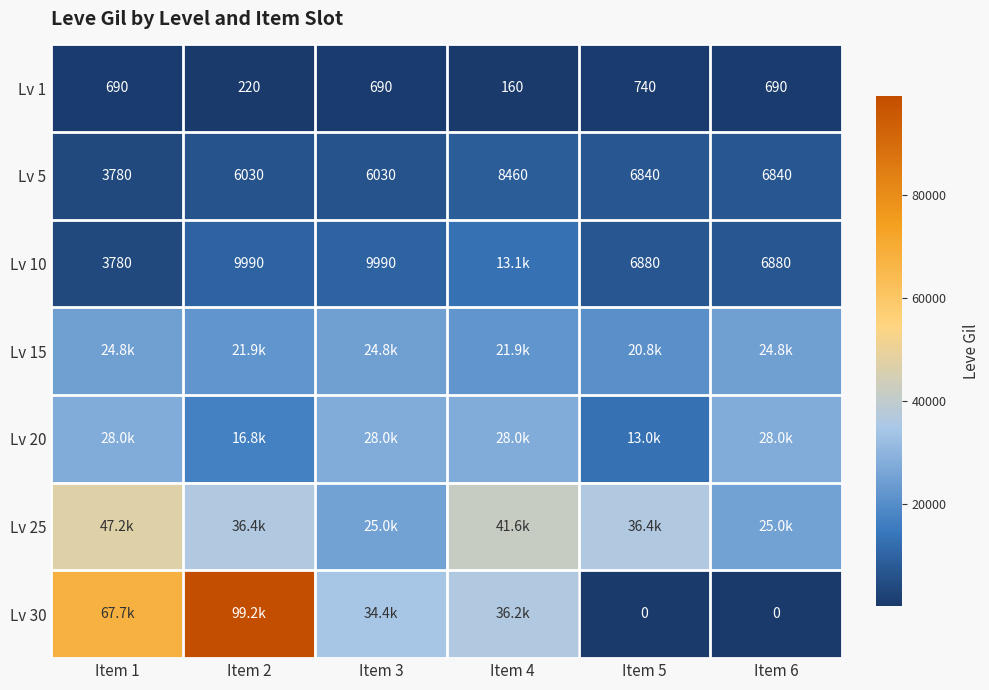

Read the Lv 1 value at Item 5, to the nearest 10.

740